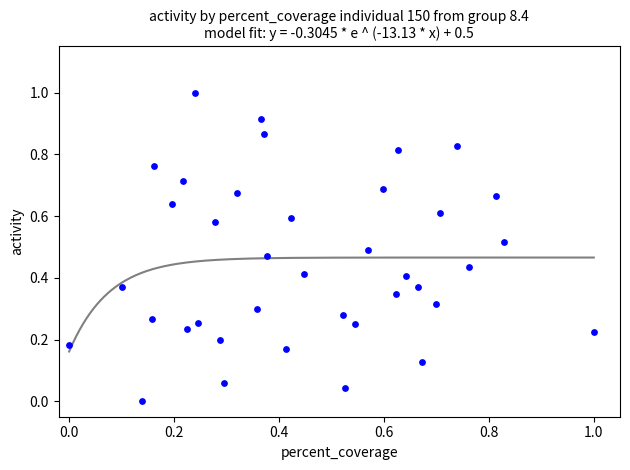

What is the range of X values (max minus min)?

1.0